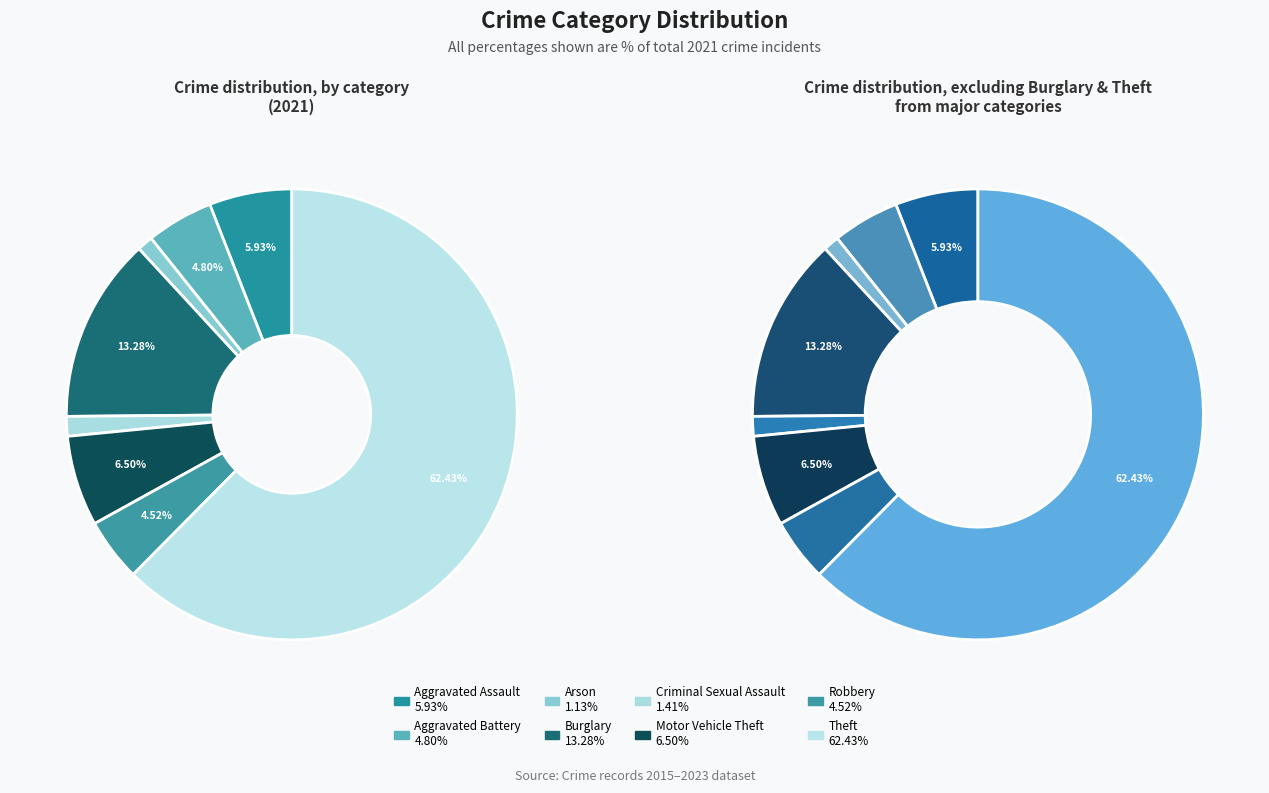

The Theft slice represents 76% of the pie. True or false?

False